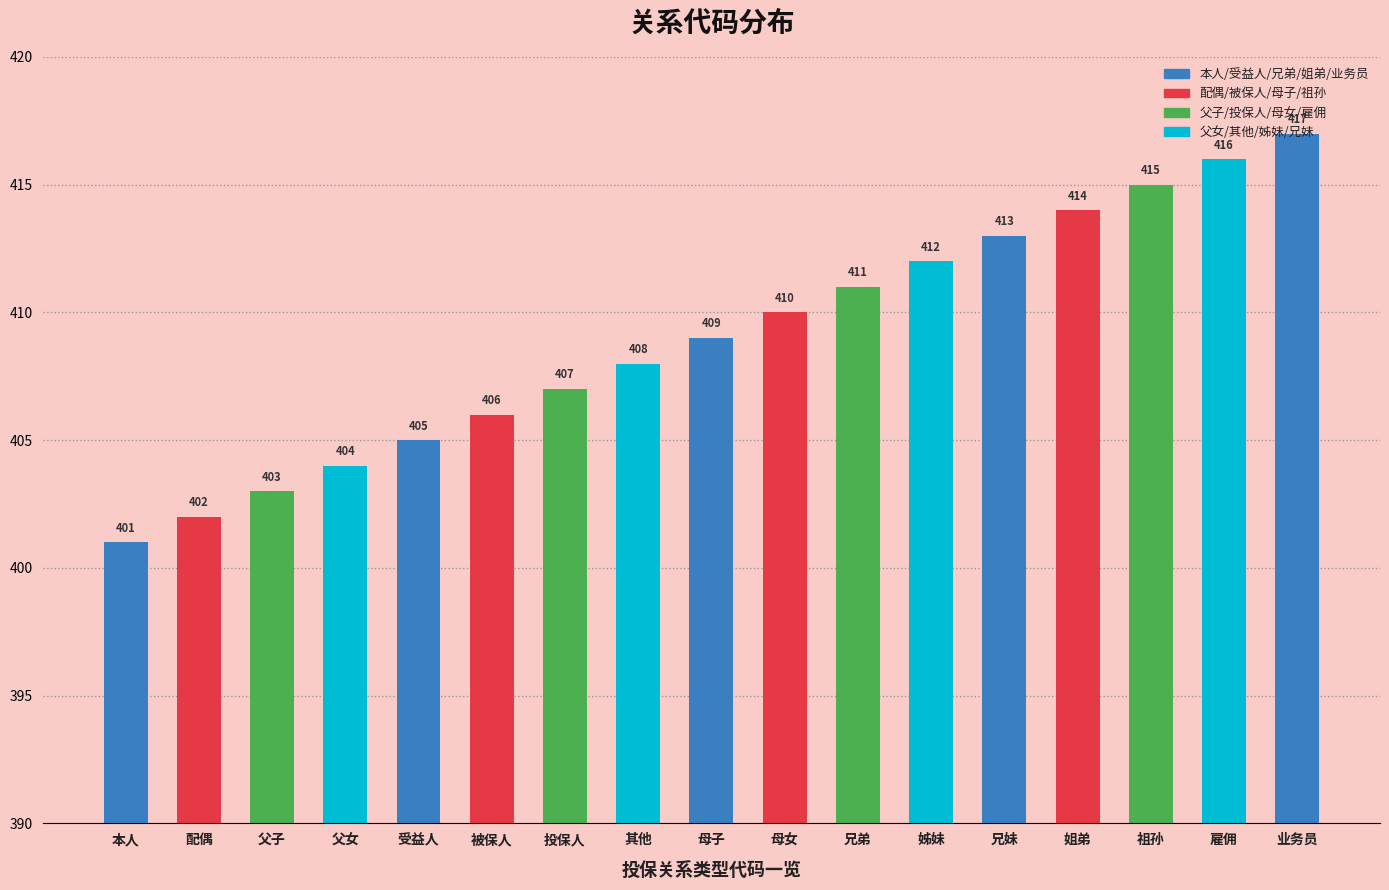

Between 兄弟 and 兄妹, which is larger?

兄妹